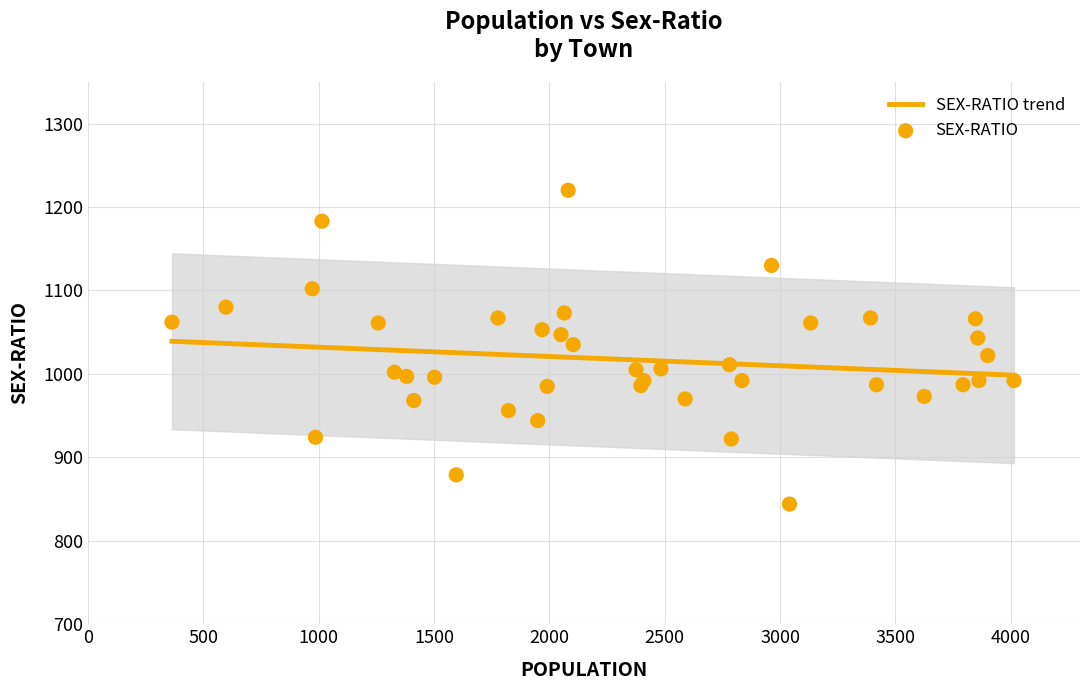

What are all the series names shown in the legend?

SEX-RATIO trend, SEX-RATIO